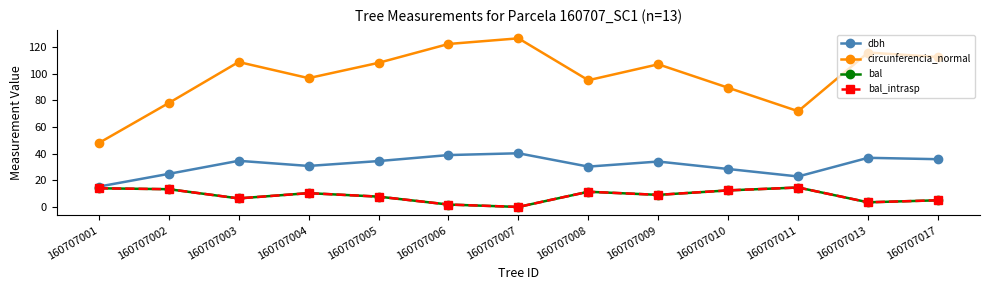

Does the chart have visible grid lines?

No